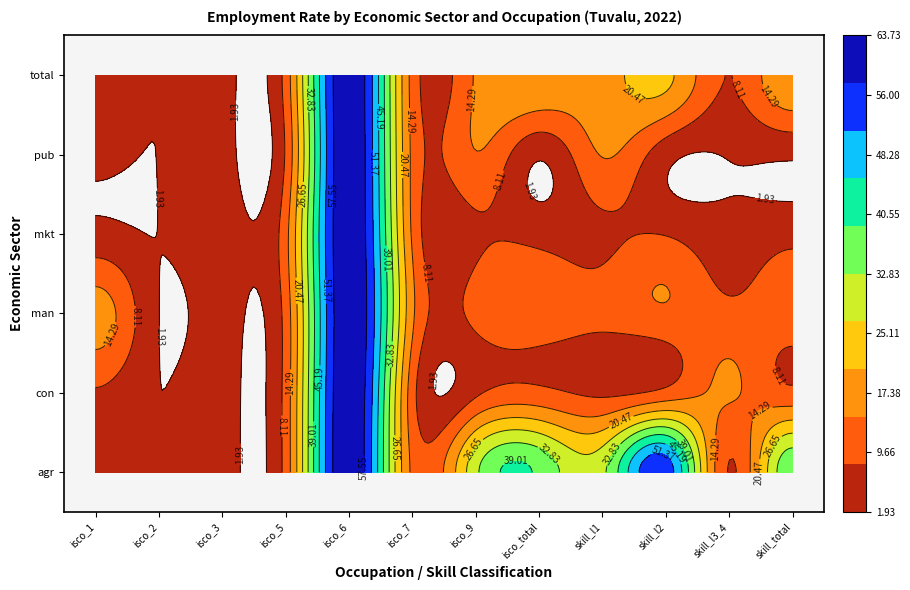

True or false: eco_aggregate_mkt has a value of 5.2 at ocu_skill_l2.

False